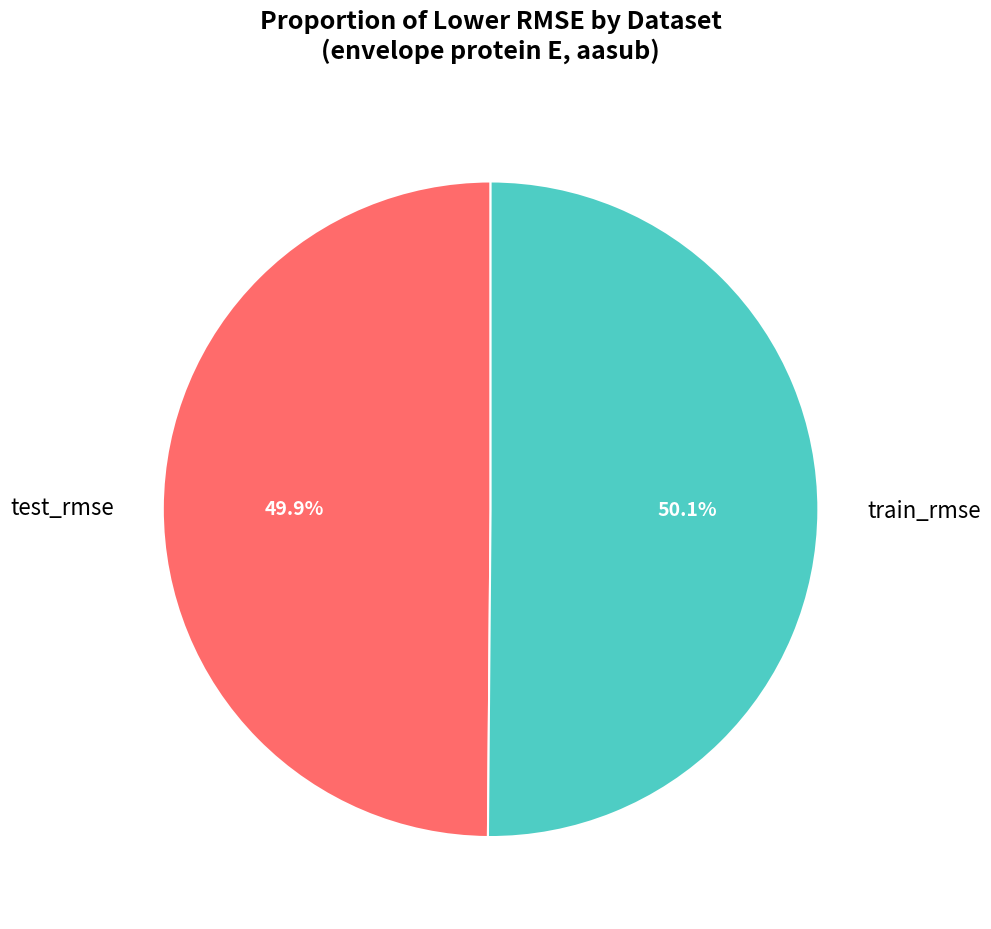

Does any single category account for the majority?

Yes